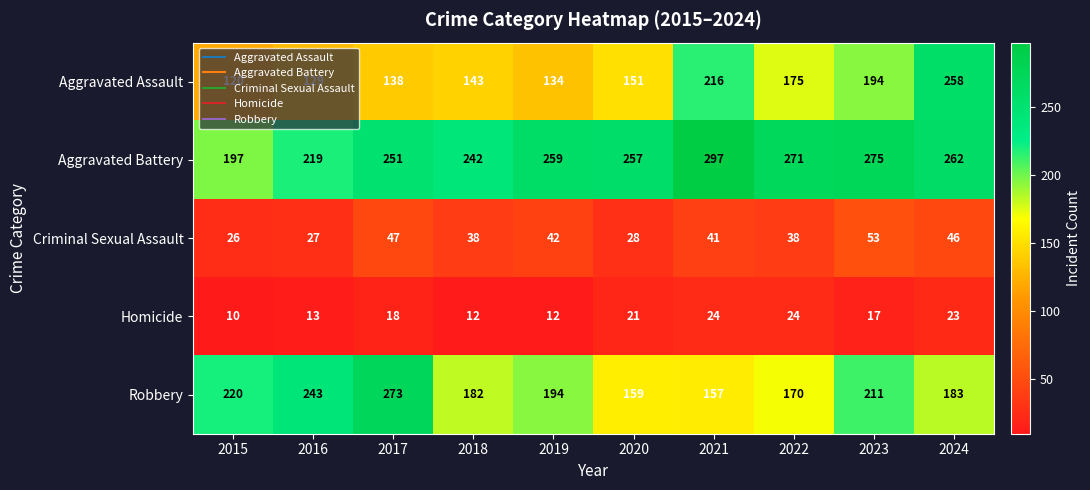

Which series has the widest spread of values?

Aggravated Assault